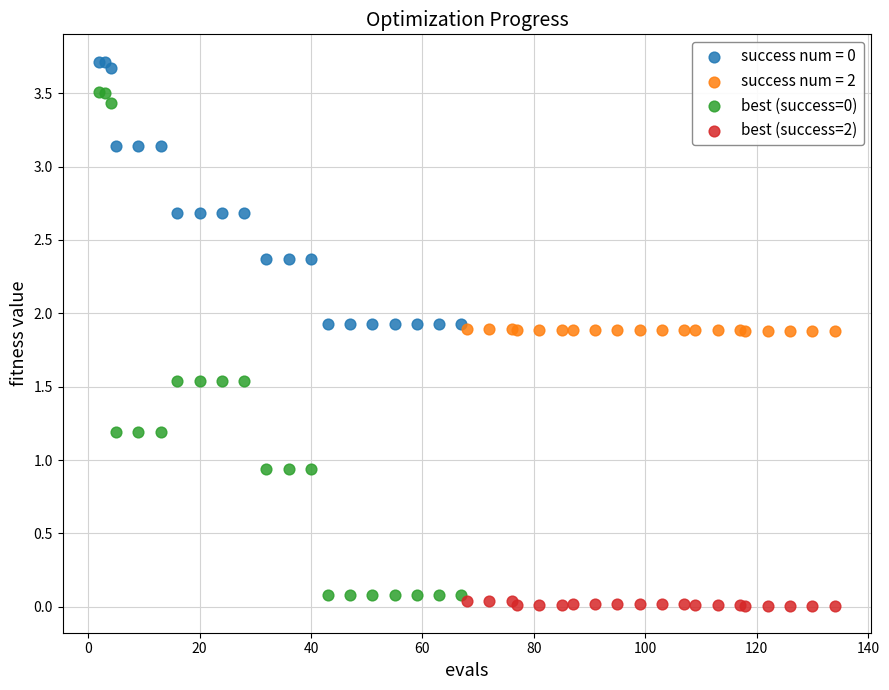

Which series contains the lowest Y value?

best (success=2)